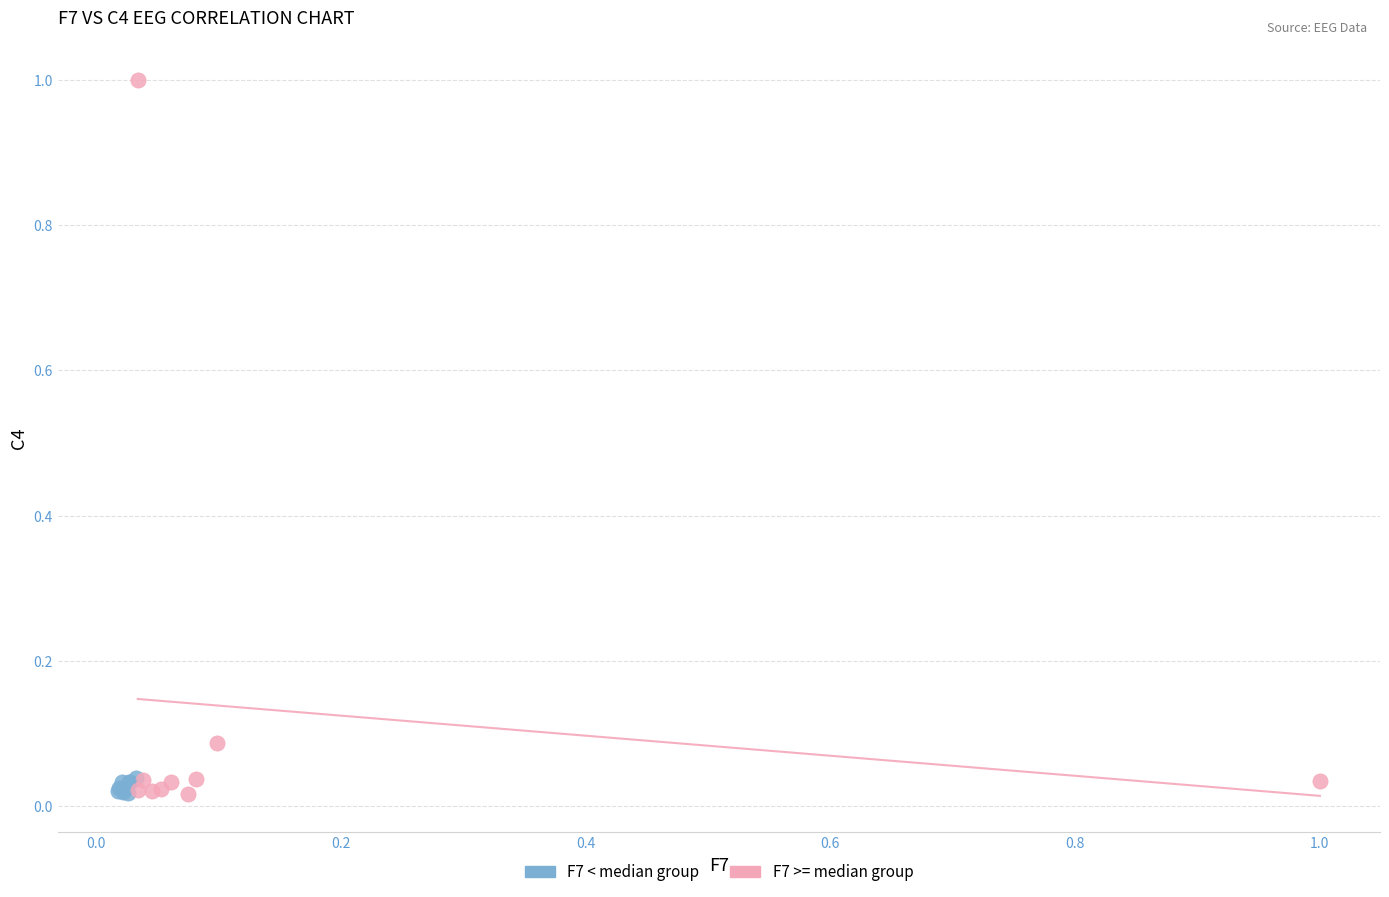

Which series has the widest spread of Y values?

F7 >= median group